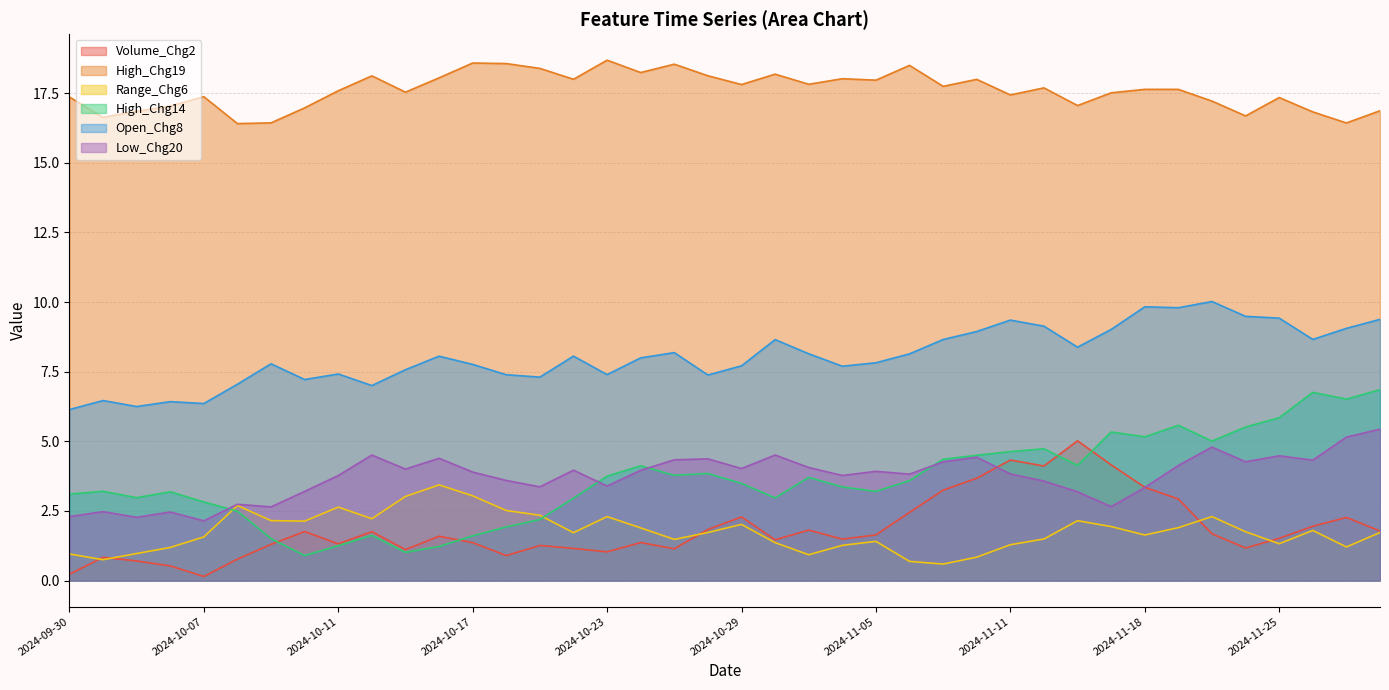

What are all the series names shown in the legend?

Volume_Chg2, High_Chg19, Range_Chg6, High_Chg14, Open_Chg8, Low_Chg20